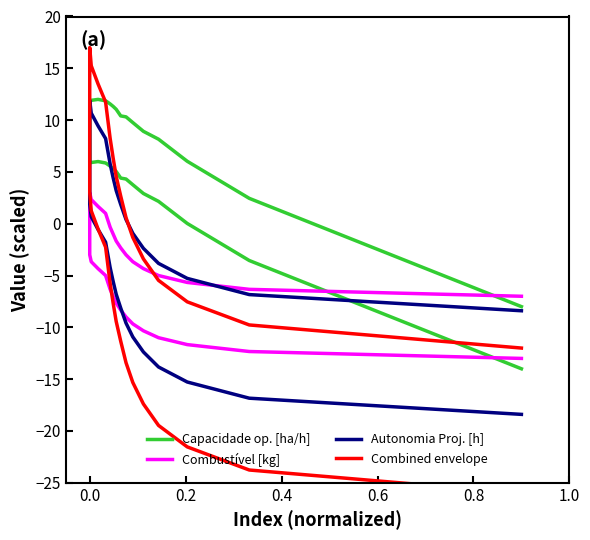

What is the difference between the maximum and second lowest values in the Combined envelope series?

40.8